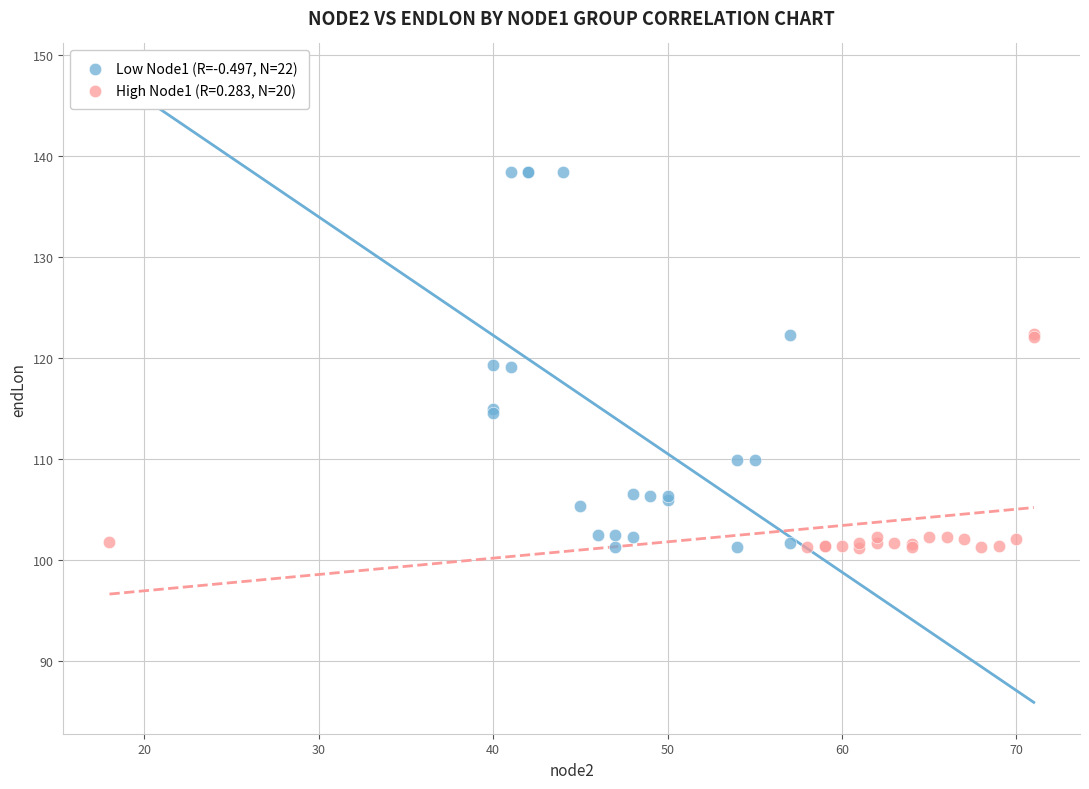

Which series has the widest spread of Y values?

Low Node1 (R=-0.497, N=22)